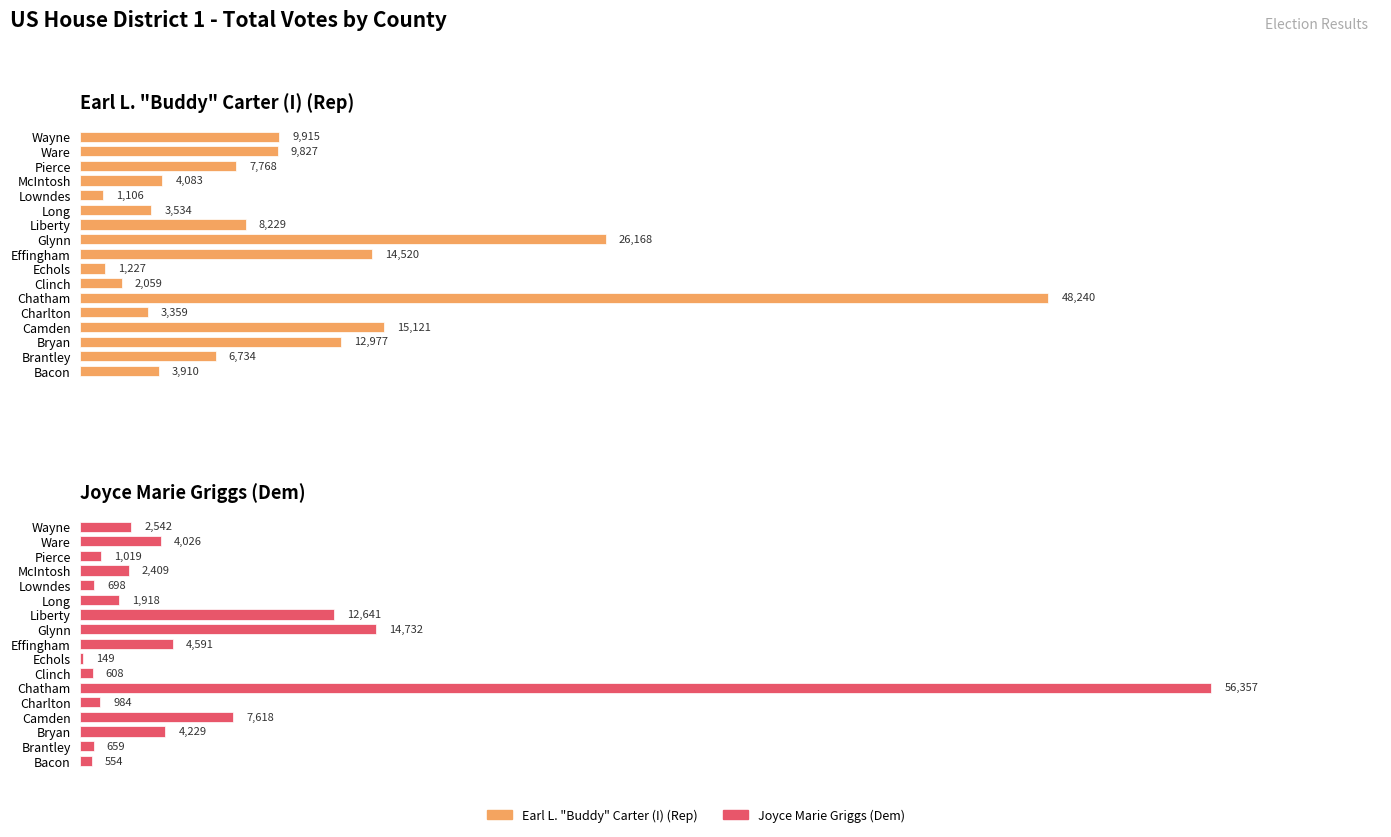

What is the smallest value displayed?

149